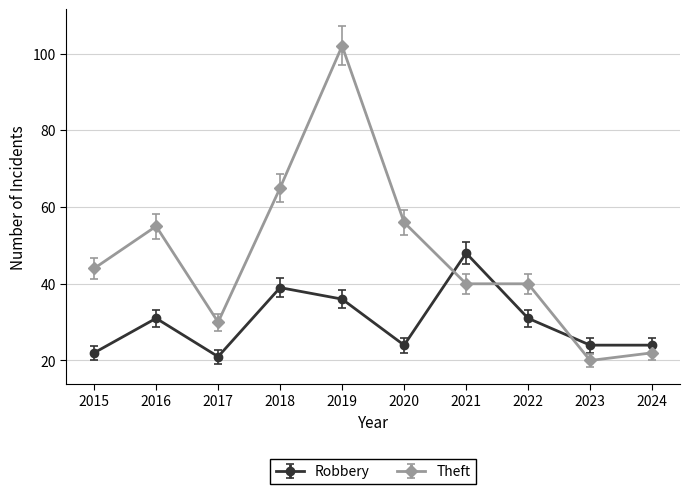

Reading left to right, what are all the values shown in this chart?

Robbery: 2015=22	2016=31	2017=21	2018=39	2019=36	2020=24	2021=48	2022=31	2023=24	2024=24
Theft: 2015=44	2016=55	2017=30	2018=65	2019=102	2020=56	2021=40	2022=40	2023=20	2024=22